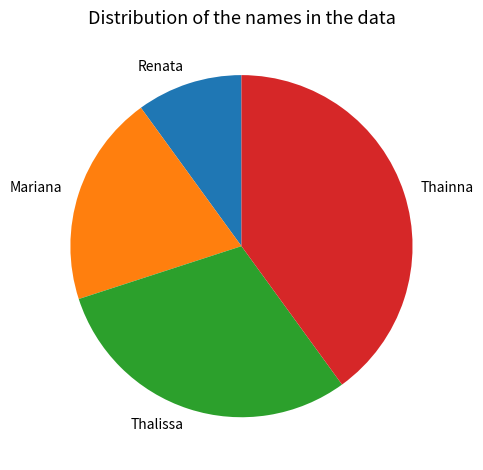

Is there a majority slice in this chart?

No